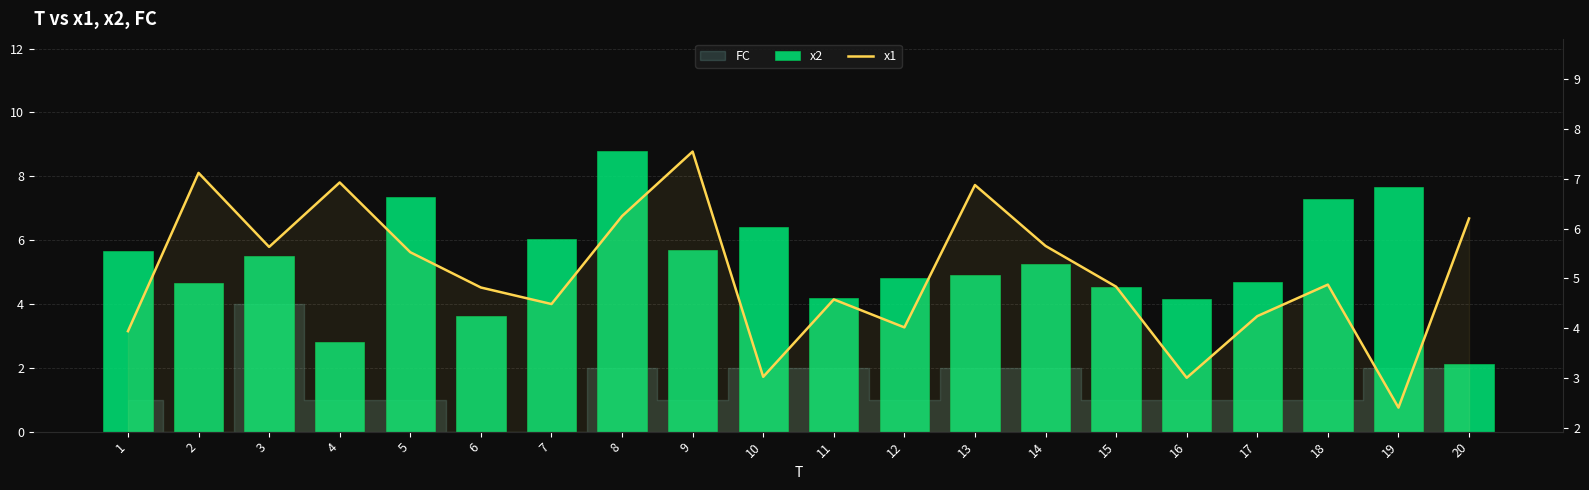

At how many categories does at least one series exceed 3?

20